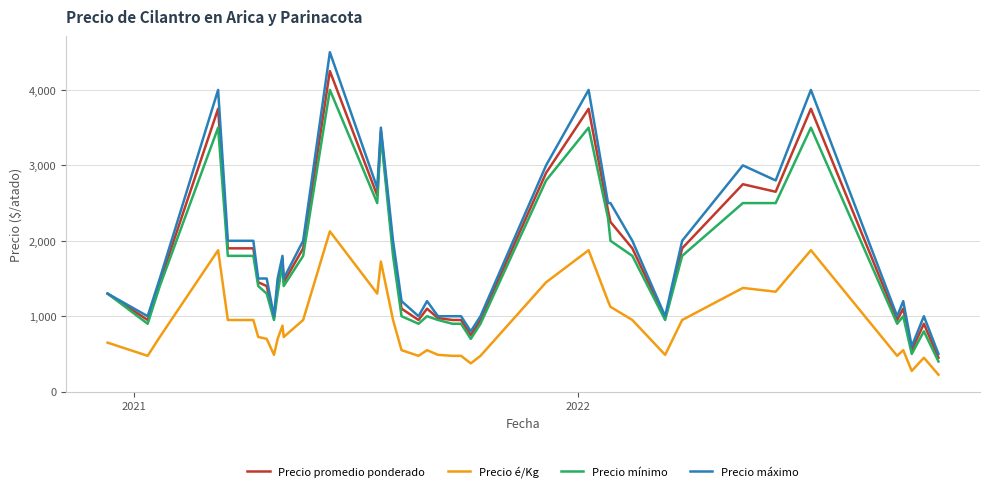

Which series has the largest range (max minus min)?

Precio máximo